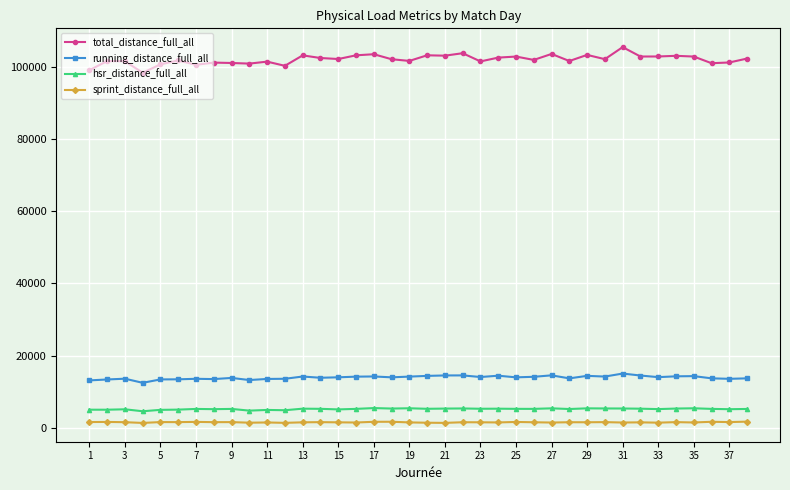

Which series has the largest total across all categories?

total_distance_full_all